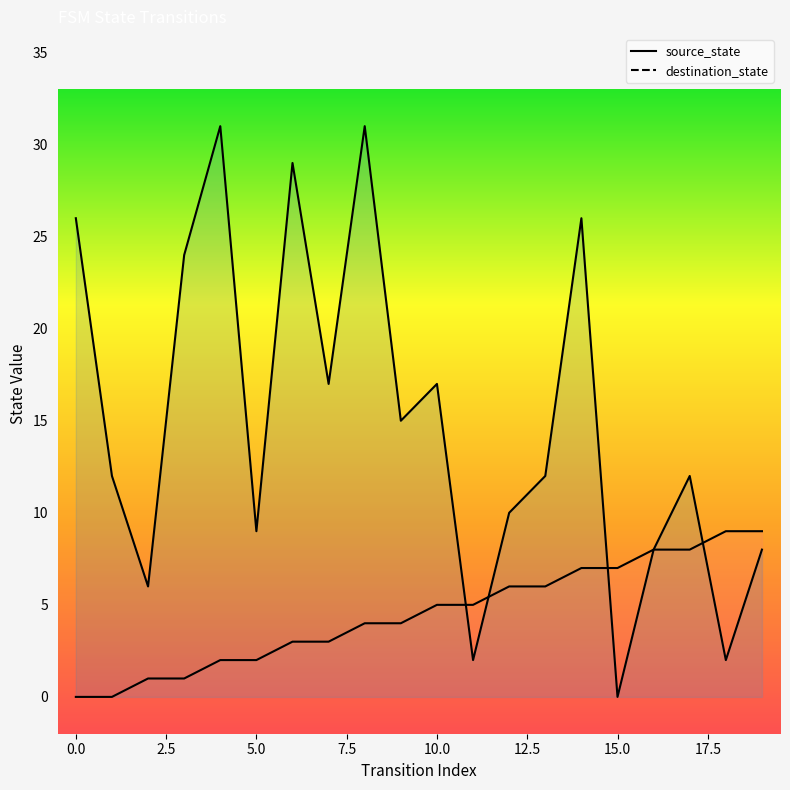

Rank the series at 5.0 from lowest to highest value.

source_state, destination_state